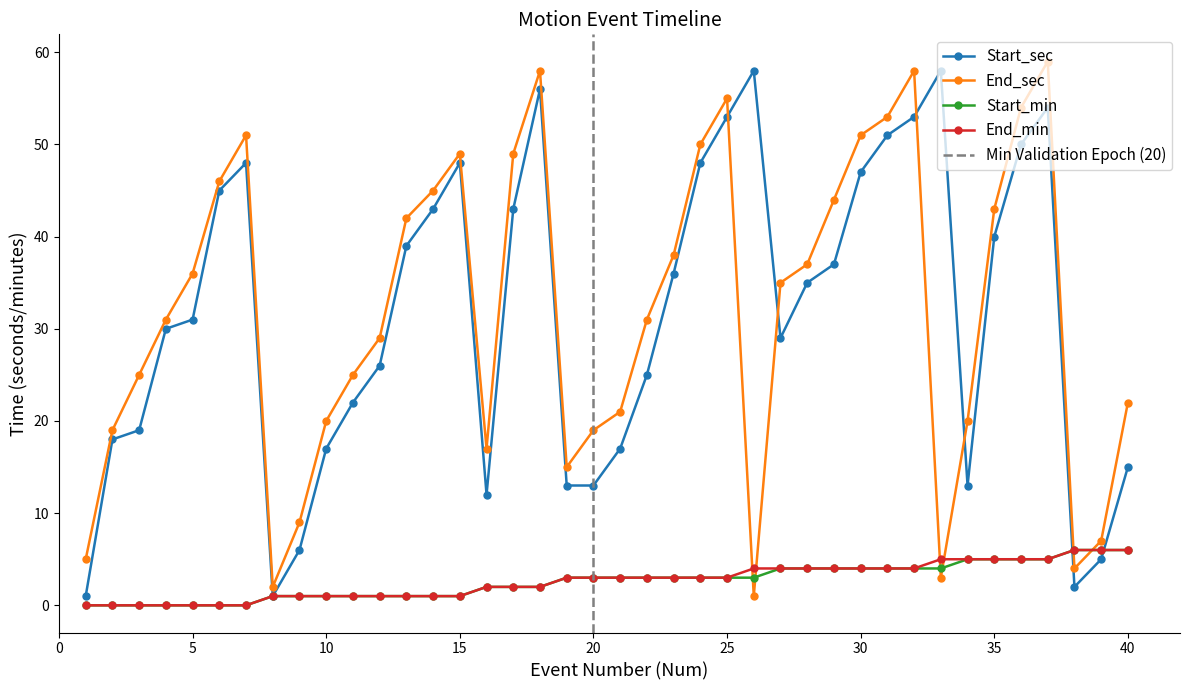

Reading left to right, what are all the values shown in this chart?

Start_sec: 1	18	19	30	31	45	48	1	6	17	22	26	39	43	48	12	43	56	13	13	17	25	36	48	53	58	29	35	37	47	51	53	58	13	40	50	54	2	5	15
End_sec: 5	19	25	31	36	46	51	2	9	20	25	29	42	45	49	17	49	58	15	19	21	31	38	50	55	1	35	37	44	51	53	58	3	20	43	54	59	4	7	22
Start_min: 0	0	0	0	0	0	0	1	1	1	1	1	1	1	1	2	2	2	3	3	3	3	3	3	3	3	4	4	4	4	4	4	4	5	5	5	5	6	6	6
End_min: 0	0	0	0	0	0	0	1	1	1	1	1	1	1	1	2	2	2	3	3	3	3	3	3	3	4	4	4	4	4	4	4	5	5	5	5	5	6	6	6